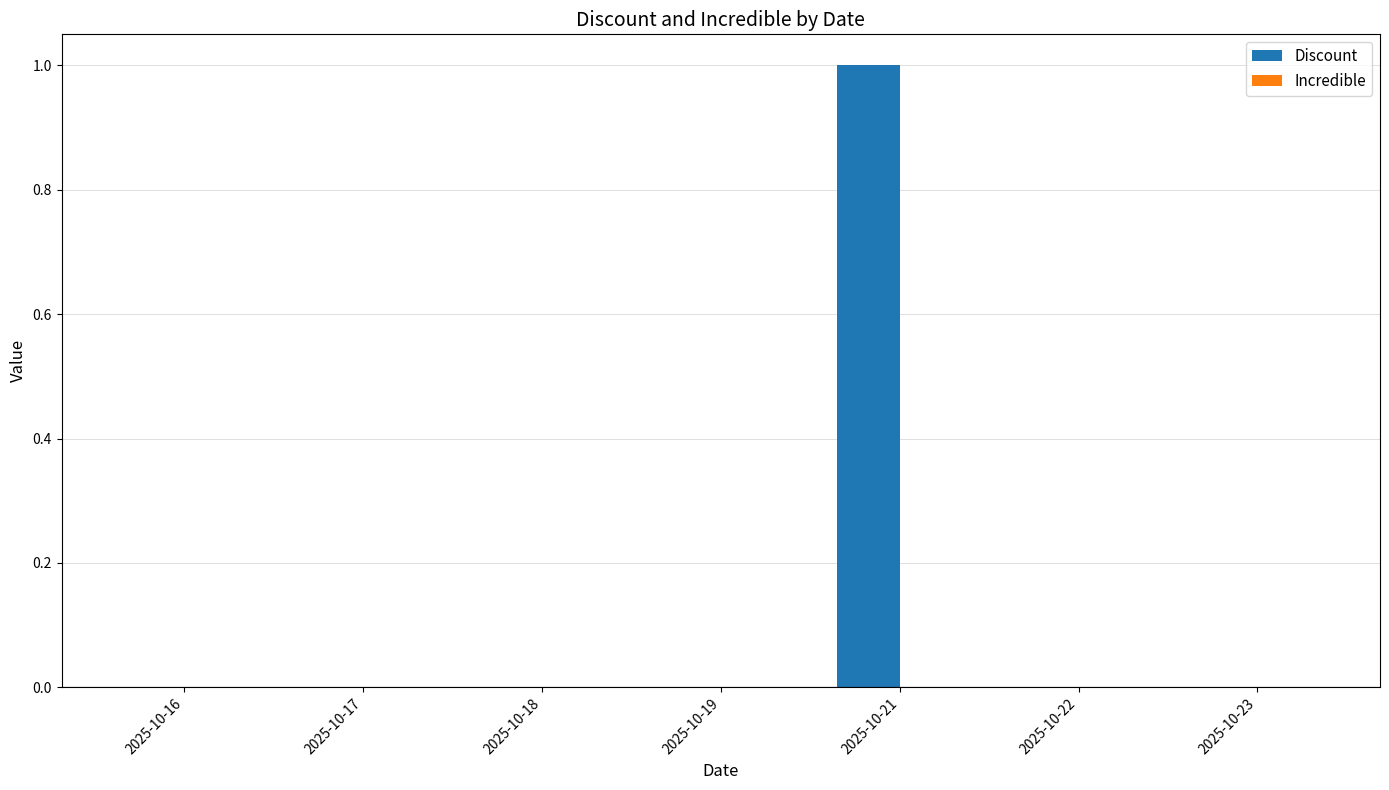

How many series are shown in this chart?

1